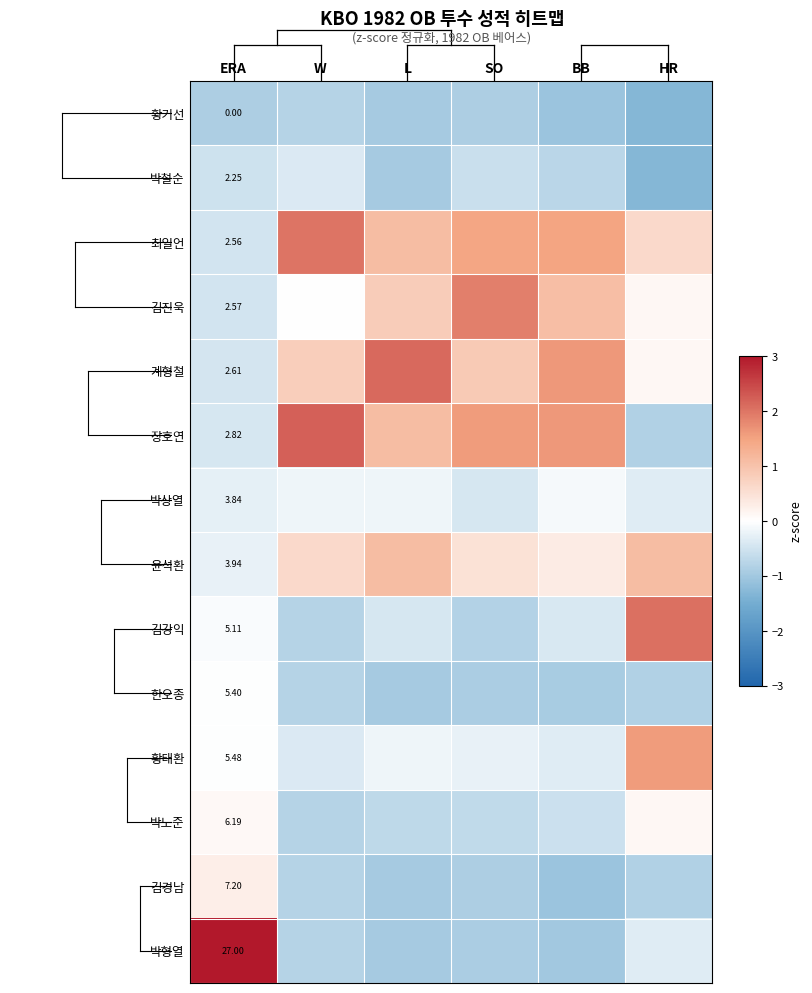

At ERA, list the series in order from smallest to largest.

황기선, 박철순, 최일언, 김진욱, 계형철, 장호연, 박상열, 윤석환, 김강익, 한오종, 황태환, 박노준, 김경남, 박형열